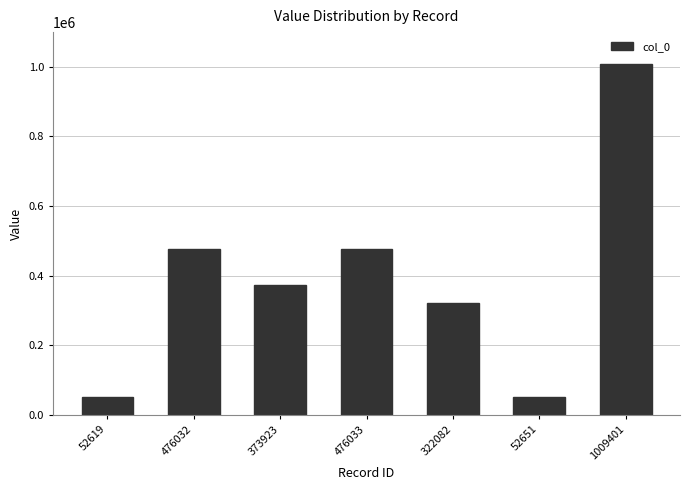

What is the change in value from 322082 to 52651?

-269431